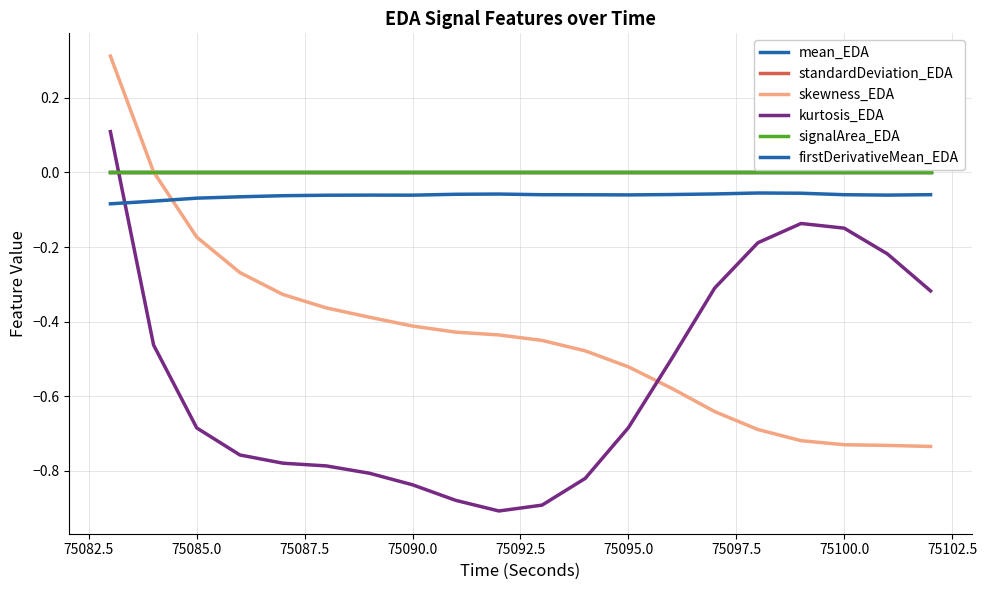

What is the value of the skewness_EDA point at the 3rd from the left?

-0.2